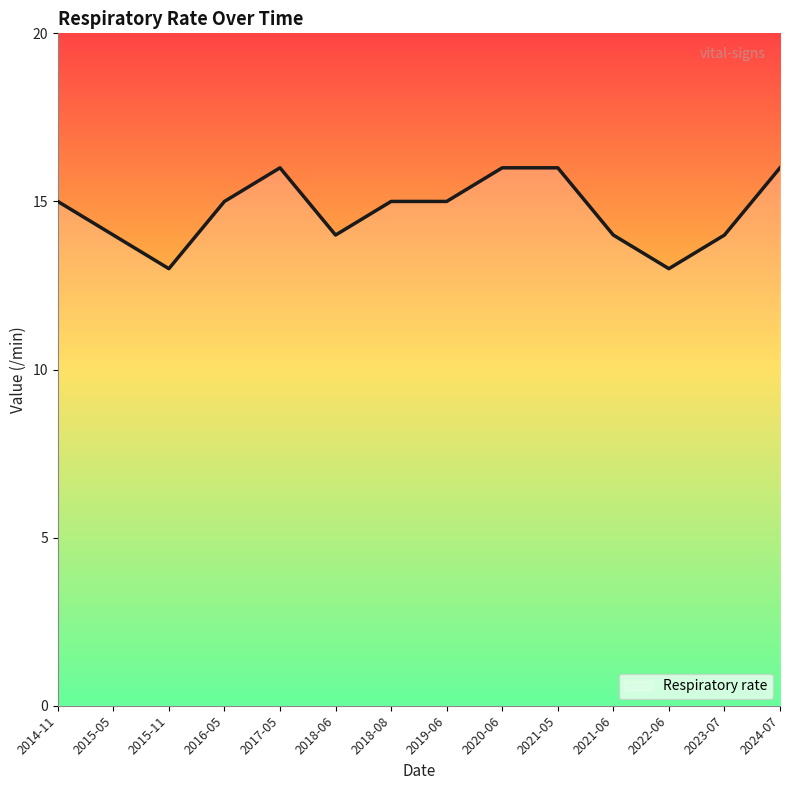

True or false: the data shows 9 at 2014-11.

False